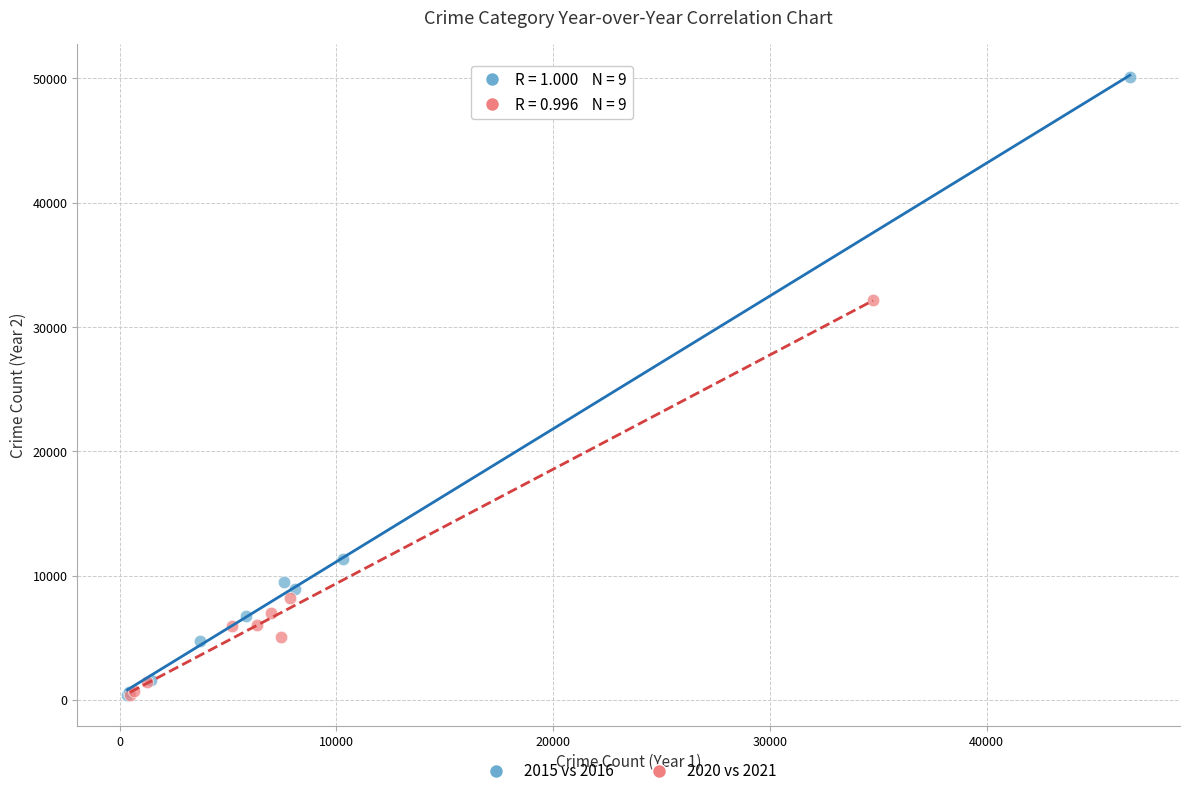

Which series contains the highest Y value?

2015 vs 2016